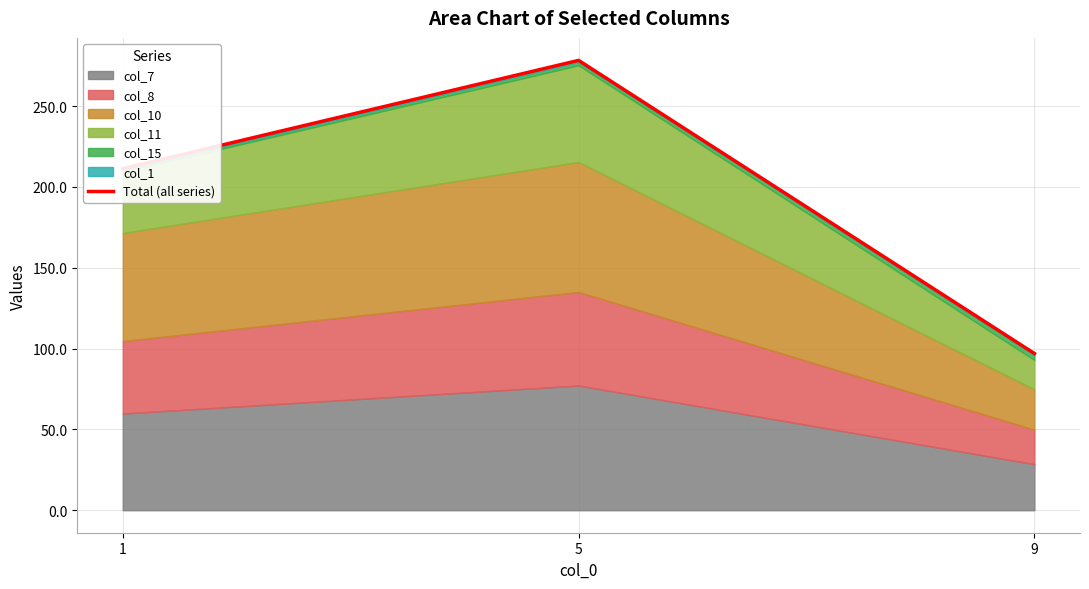

What is the value of the 2nd point from the left?

278.3